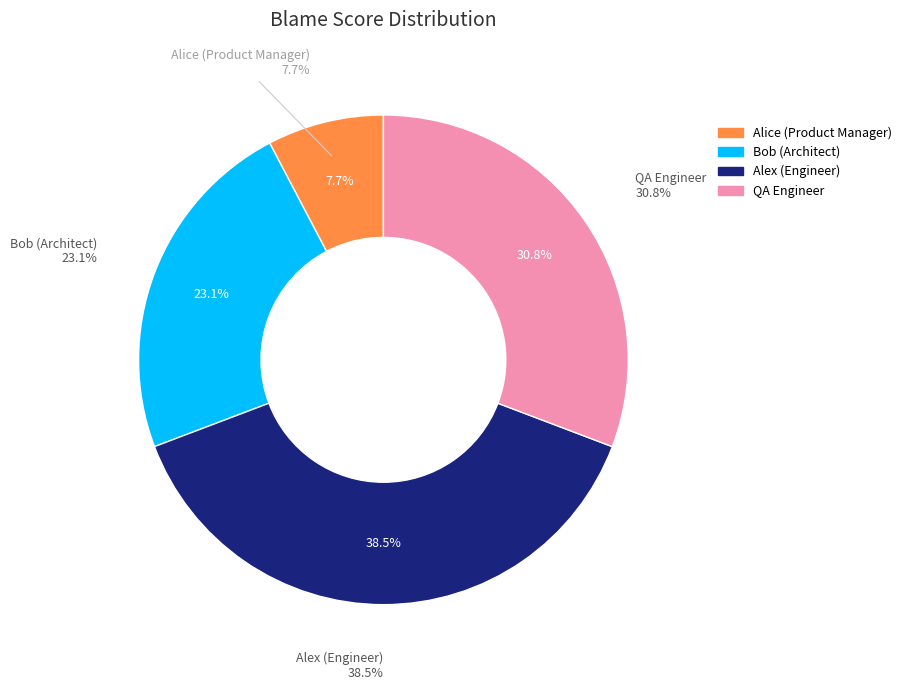

Combined, what portion of the pie is QA Engineer and Alice (Product Manager)?

38.5%